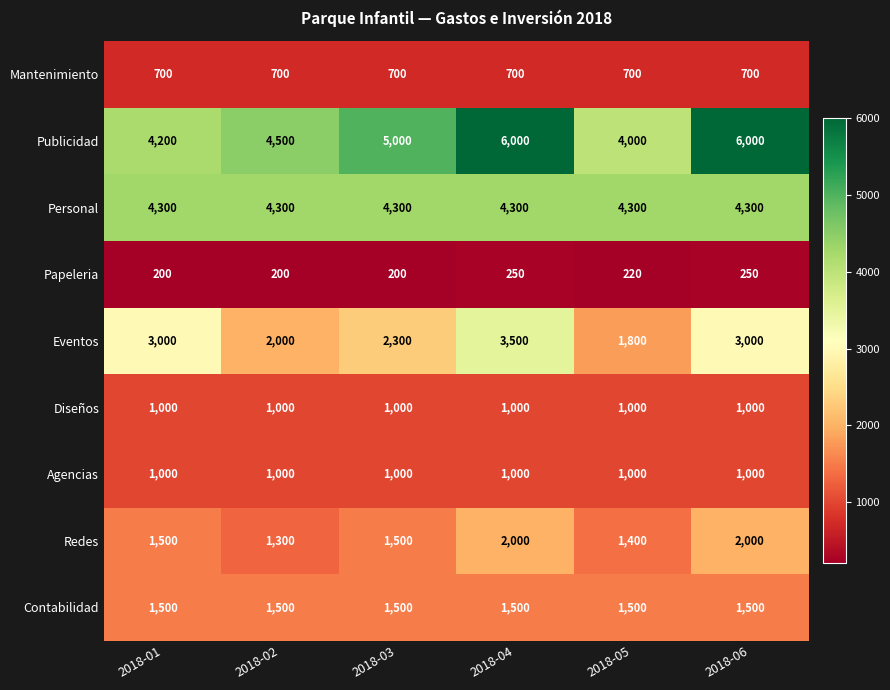

What is the approximate value of Papeleria at 2018-04?

250